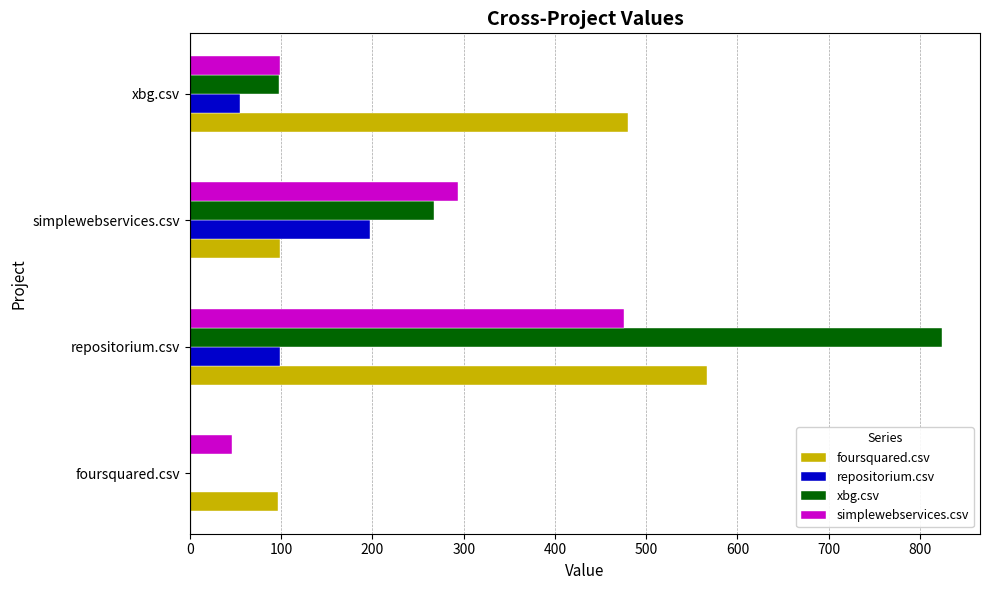

What is the sum of all repositorium.csv values?

350.5